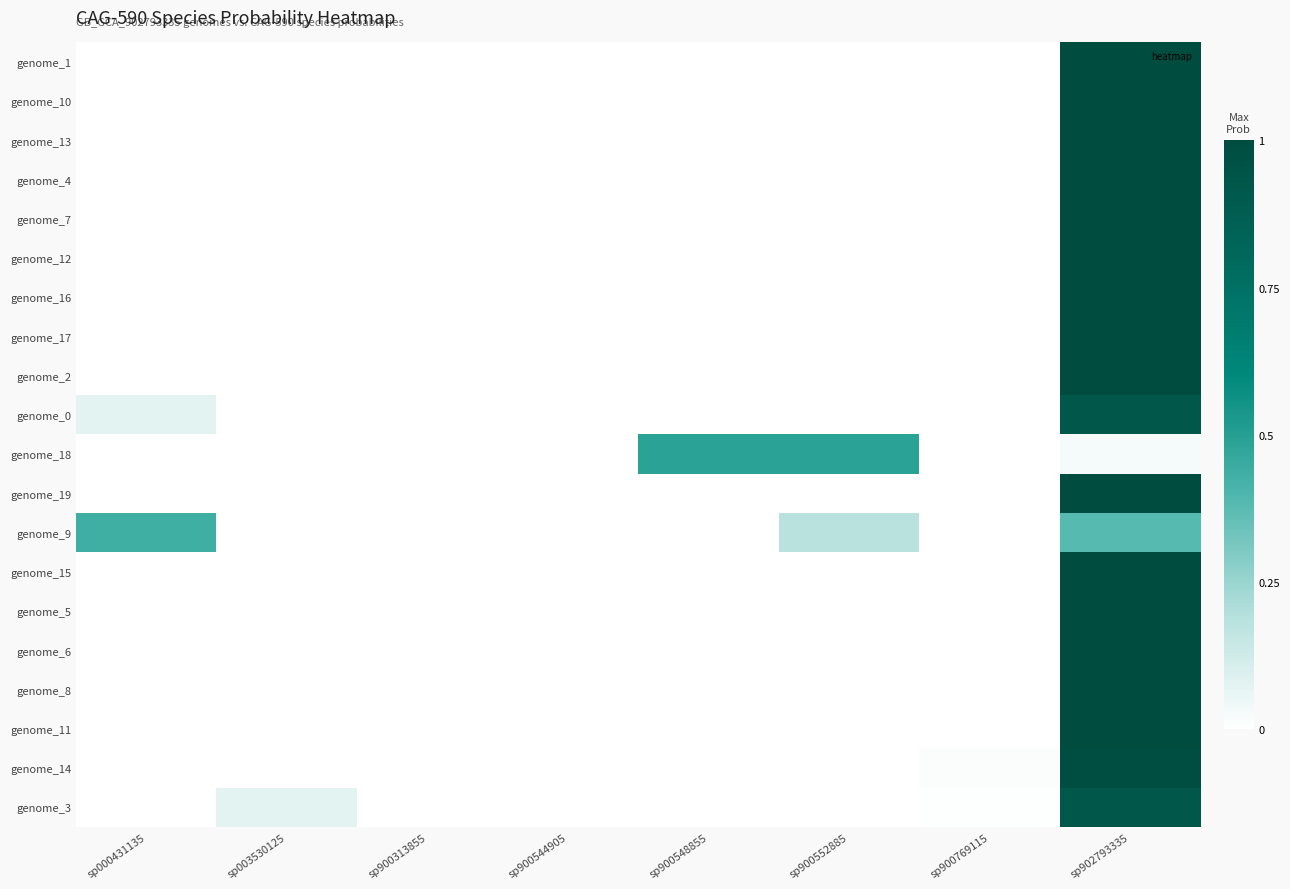

Reading right to left, extract all data points from this chart.

genome_1: sp902793335=1.0	sp900769115=0.0	sp900552885=0.0	sp900548855=0.0	sp900544905=0.0	sp900313855=0.0	sp003530125=0.0	sp000431135=0.0
genome_10: sp902793335=1.0	sp900769115=0.0	sp900552885=0.0	sp900548855=0.0	sp900544905=0.0	sp900313855=0.0	sp003530125=0.0	sp000431135=0.0
genome_13: sp902793335=1.0	sp900769115=0.0	sp900552885=0.0	sp900548855=0.0	sp900544905=0.0	sp900313855=0.0	sp003530125=0.0	sp000431135=0.0
genome_4: sp902793335=1.0	sp900769115=0.0	sp900552885=0.0	sp900548855=0.0	sp900544905=0.0	sp900313855=0.0	sp003530125=0.0	sp000431135=0.0
genome_7: sp902793335=1.0	sp900769115=0.0	sp900552885=0.0	sp900548855=0.0	sp900544905=0.0	sp900313855=0.0	sp003530125=0.0	sp000431135=0.0
genome_12: sp902793335=1.0	sp900769115=0.0	sp900552885=0.0	sp900548855=0.0	sp900544905=0.0	sp900313855=0.0	sp003530125=0.0	sp000431135=0.0
genome_16: sp902793335=1.0	sp900769115=0.0	sp900552885=0.0	sp900548855=0.0	sp900544905=0.0	sp900313855=0.0	sp003530125=0.0	sp000431135=0.0
genome_17: sp902793335=1.0	sp900769115=0.0	sp900552885=0.0	sp900548855=0.0	sp900544905=0.0	sp900313855=0.0	sp003530125=0.0	sp000431135=0.0
genome_2: sp902793335=1.0	sp900769115=0.0	sp900552885=0.0	sp900548855=0.0	sp900544905=0.0	sp900313855=0.0	sp003530125=0.0	sp000431135=0.0
genome_0: sp902793335=0.9	sp900769115=0.0	sp900552885=0.0	sp900548855=0.0	sp900544905=0.0	sp900313855=0.0	sp003530125=0.0	sp000431135=0.1
genome_18: sp902793335=0.0	sp900769115=0.0	sp900552885=0.5	sp900548855=0.5	sp900544905=0.0	sp900313855=0.0	sp003530125=0.0	sp000431135=0.0
genome_19: sp902793335=1.0	sp900769115=0.0	sp900552885=0.0	sp900548855=0.0	sp900544905=0.0	sp900313855=0.0	sp003530125=0.0	sp000431135=0.0
genome_9: sp902793335=0.4	sp900769115=0.0	sp900552885=0.2	sp900548855=0.0	sp900544905=0.0	sp900313855=0.0	sp003530125=0.0	sp000431135=0.4
genome_15: sp902793335=1.0	sp900769115=0.0	sp900552885=0.0	sp900548855=0.0	sp900544905=0.0	sp900313855=0.0	sp003530125=0.0	sp000431135=0.0
genome_5: sp902793335=1.0	sp900769115=0.0	sp900552885=0.0	sp900548855=0.0	sp900544905=0.0	sp900313855=0.0	sp003530125=0.0	sp000431135=0.0
genome_6: sp902793335=1.0	sp900769115=0.0	sp900552885=0.0	sp900548855=0.0	sp900544905=0.0	sp900313855=0.0	sp003530125=0.0	sp000431135=0.0
genome_8: sp902793335=1.0	sp900769115=0.0	sp900552885=0.0	sp900548855=0.0	sp900544905=0.0	sp900313855=0.0	sp003530125=0.0	sp000431135=0.0
genome_11: sp902793335=1.0	sp900769115=0.0	sp900552885=0.0	sp900548855=0.0	sp900544905=0.0	sp900313855=0.0	sp003530125=0.0	sp000431135=0.0
genome_14: sp902793335=1.0	sp900769115=0.0	sp900552885=0.0	sp900548855=0.0	sp900544905=0.0	sp900313855=0.0	sp003530125=0.0	sp000431135=0.0
genome_3: sp902793335=0.9	sp900769115=0.0	sp900552885=0.0	sp900548855=0.0	sp900544905=0.0	sp900313855=0.0	sp003530125=0.1	sp000431135=0.0